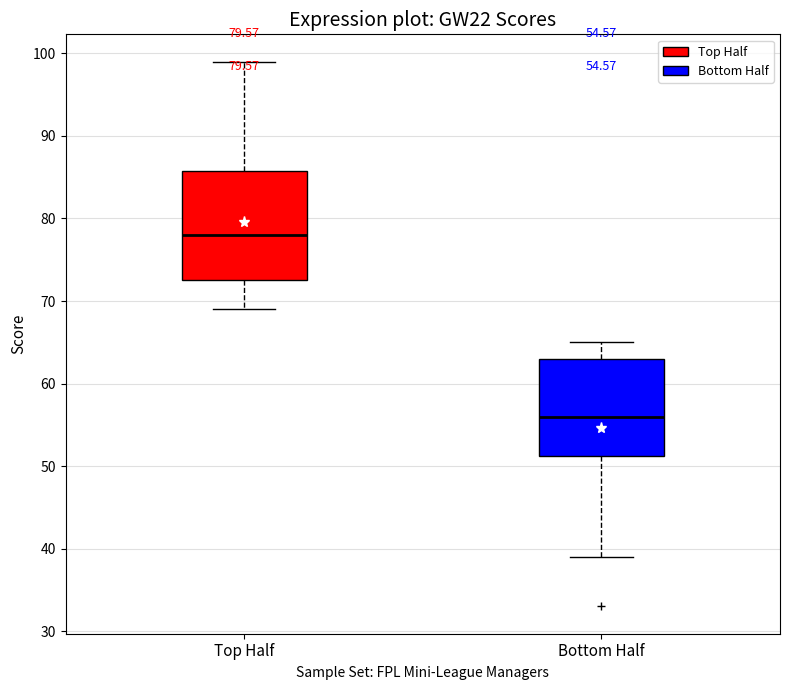

Which box is the tallest, from its lower edge to its upper edge?

Top Half